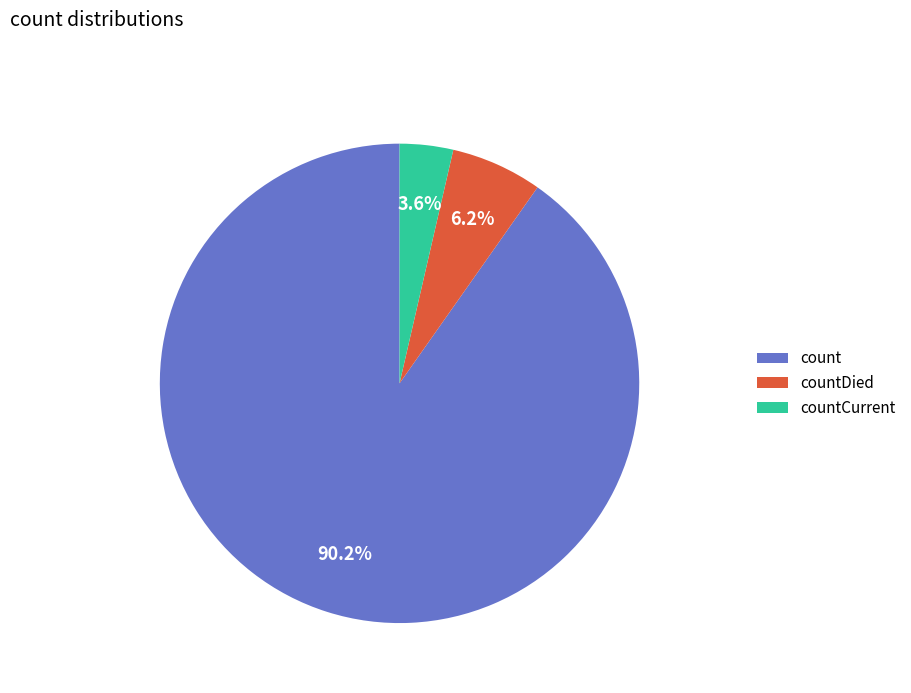

Does any single category account for the majority?

Yes